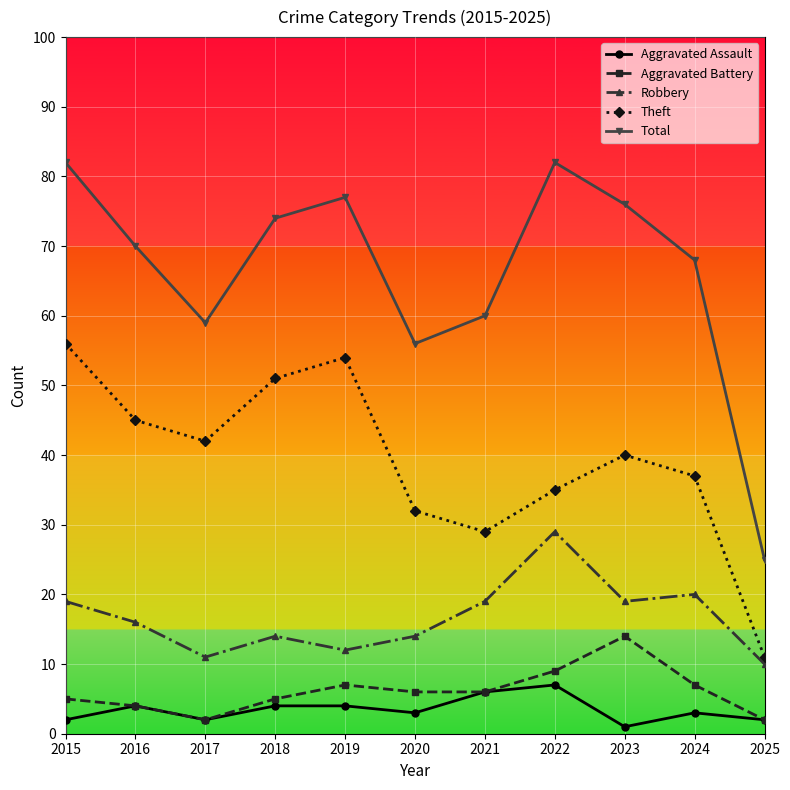

In Theft, how many points are higher than both neighbors (excluding endpoints)?

2